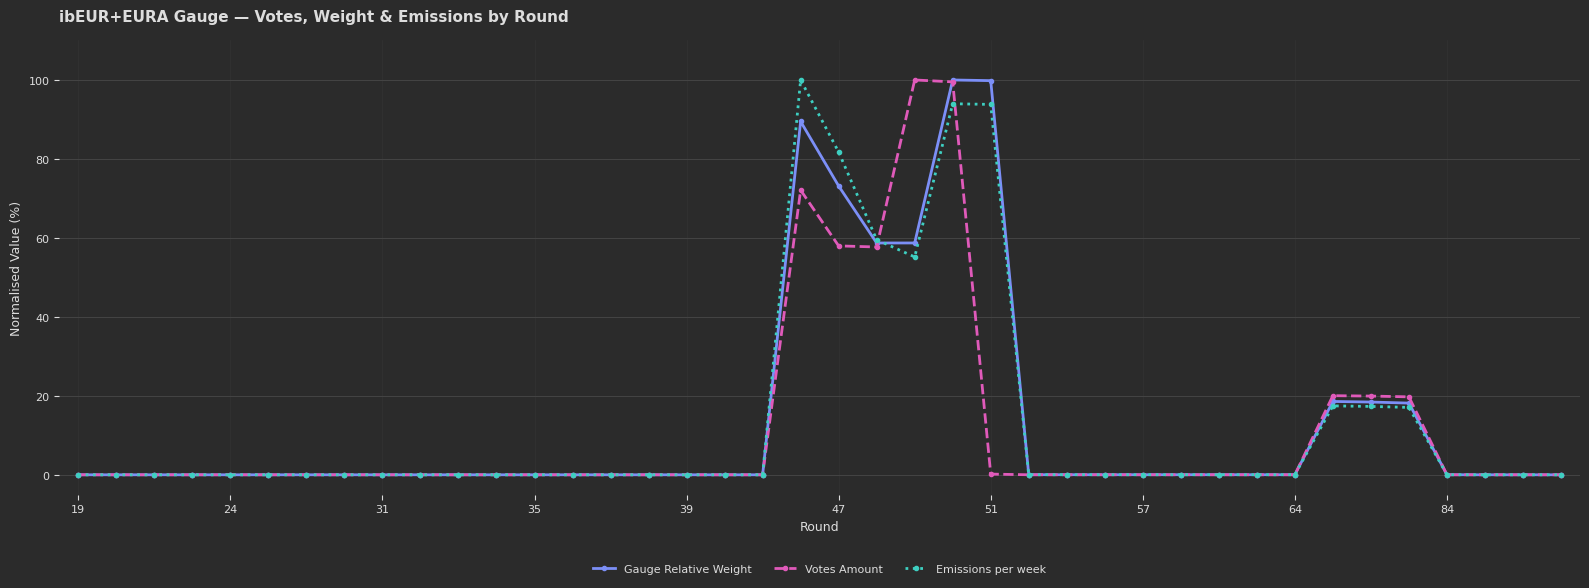

What is the difference between the maximum and minimum values in the Emissions per week series?

100.0